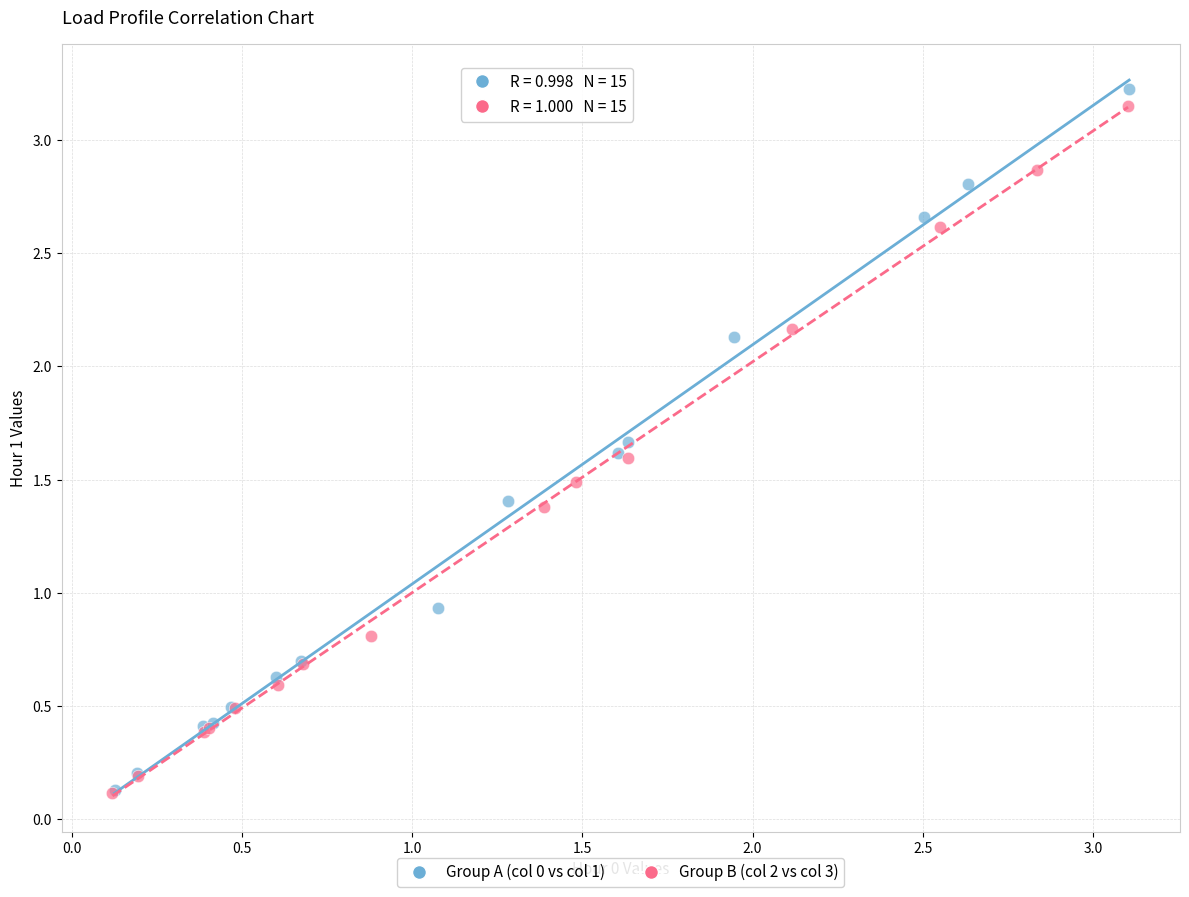

Which series has the widest spread of Y values?

Group A (col 0 vs col 1)